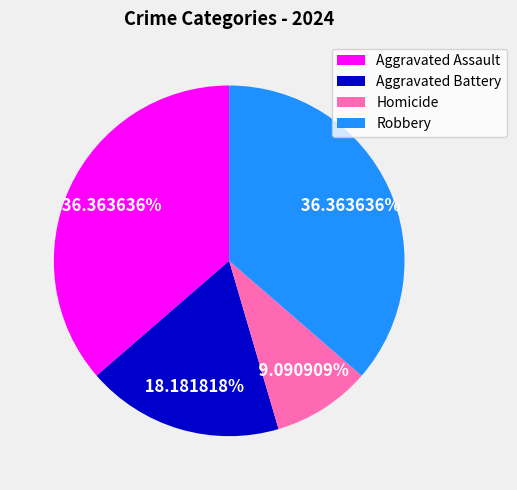

What is the total percentage of Aggravated Assault and Homicide?

45.5%